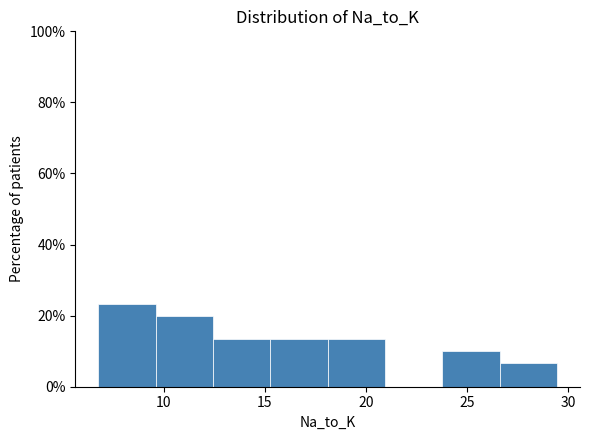

Which range on the x-axis has the tallest bar?

7.0 to 9.5